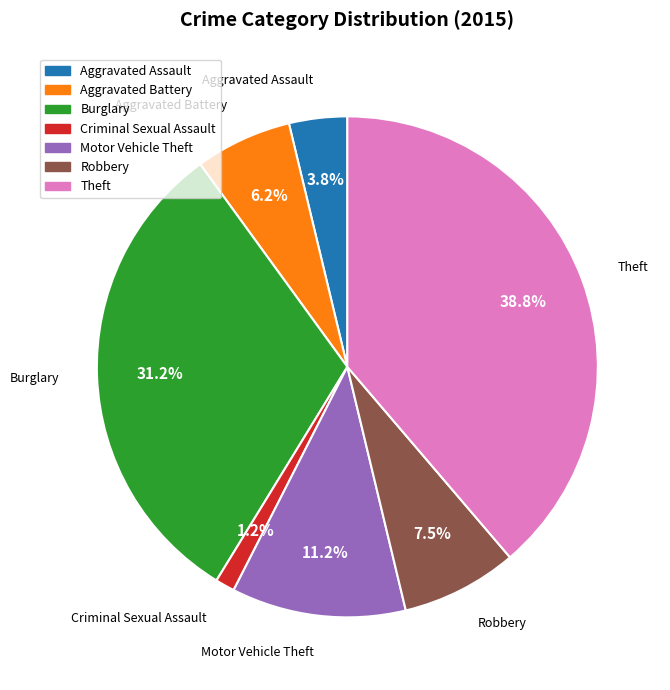

Which category has the biggest portion of the pie?

Theft